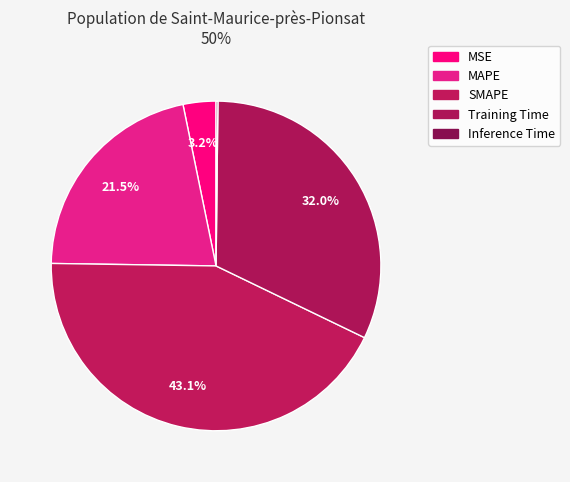

Is it true that MAPE is 11% of the pie?

False